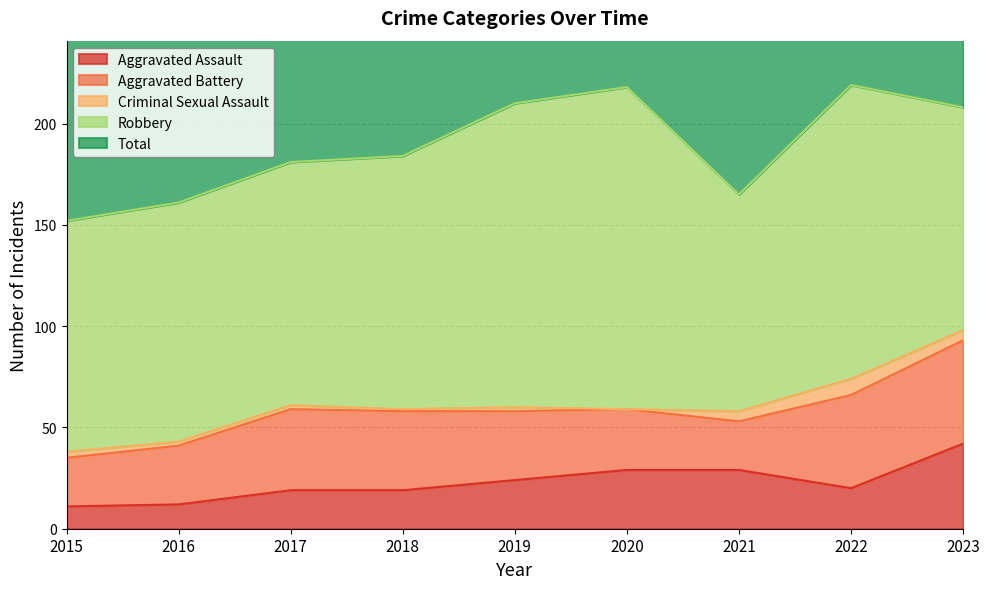

True or false: Aggravated Battery and Robbery intersect in this chart.

False